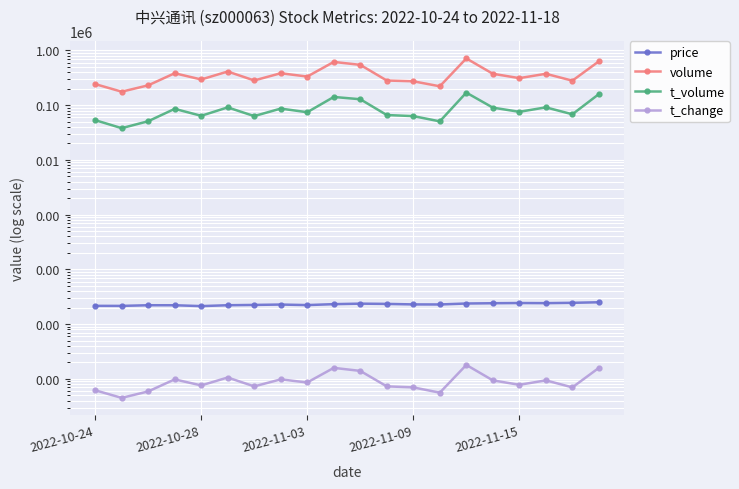

List the series in order of their peak value, highest first.

volume, t_volume, price, t_change